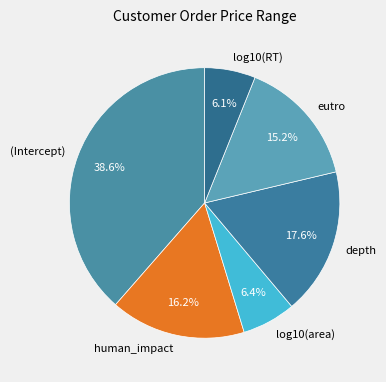

Which has a higher value, log10(area) or eutro?

eutro